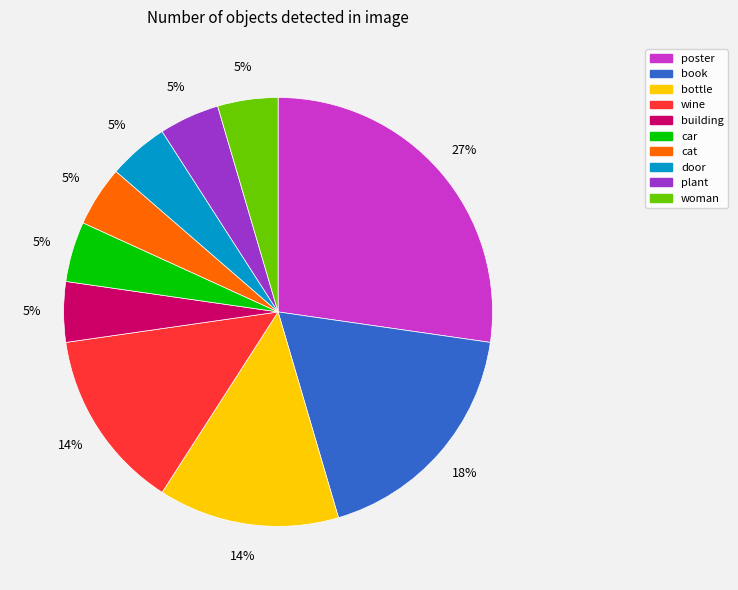

How many slices are in this pie chart?

10